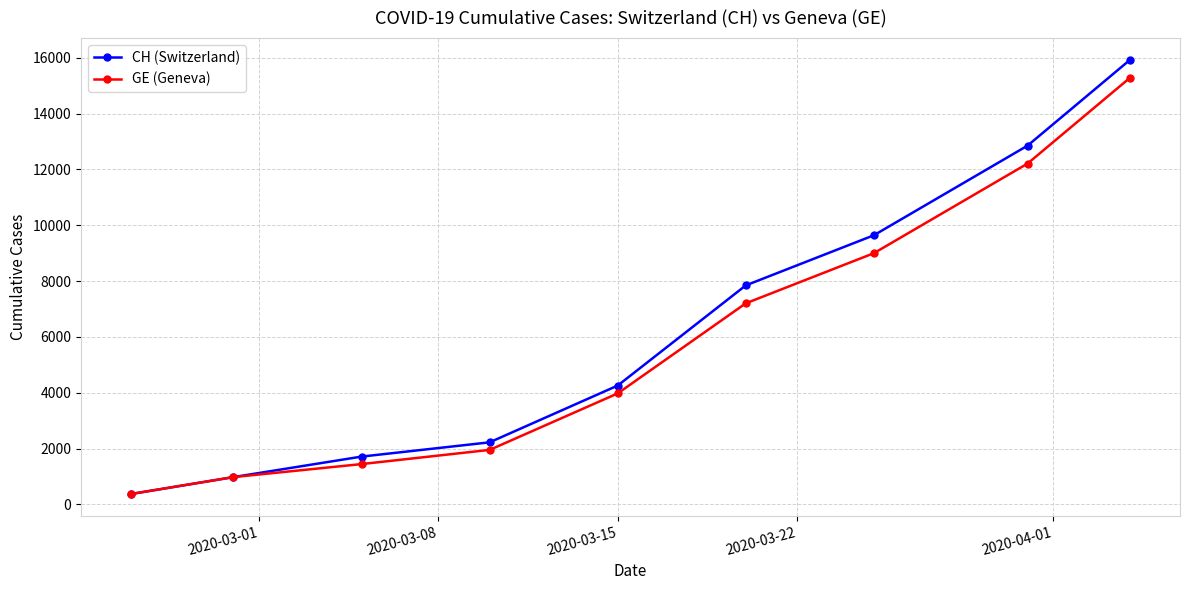

At how many categories does at least one series exceed 6059?

4